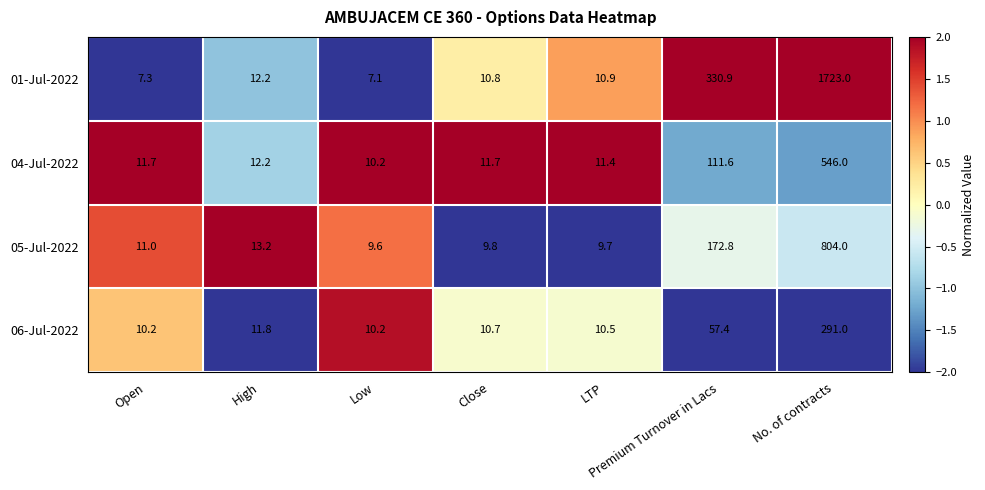

The 01-Jul-2022 series shows 12.1 at Open. True or false?

False